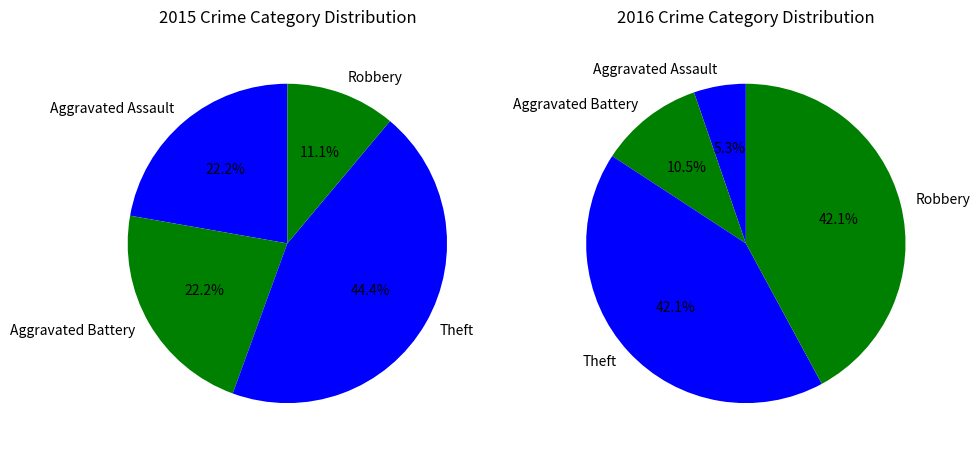

Count the number of slices in the pie.

4